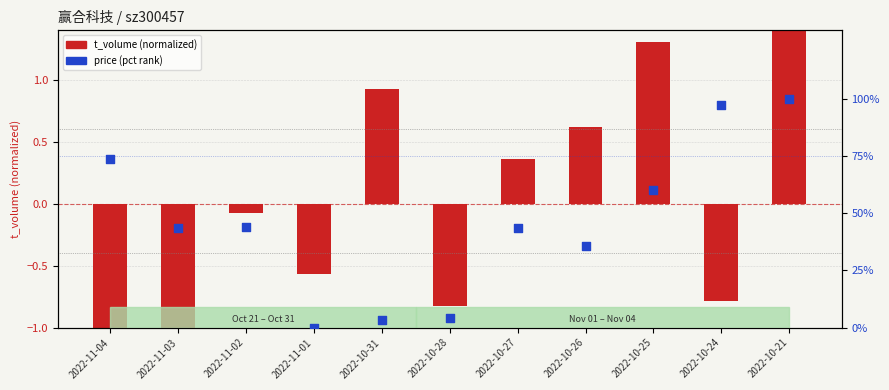

Which series reaches the maximum Y coordinate?

price (pct rank)